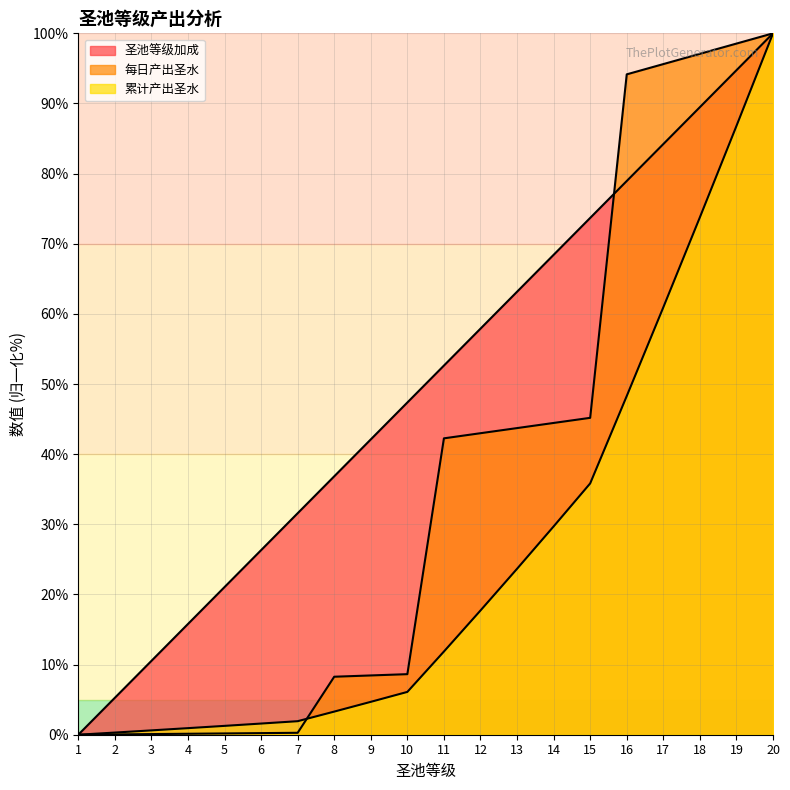

Read the 累计产出圣水 value at 8.

3.3